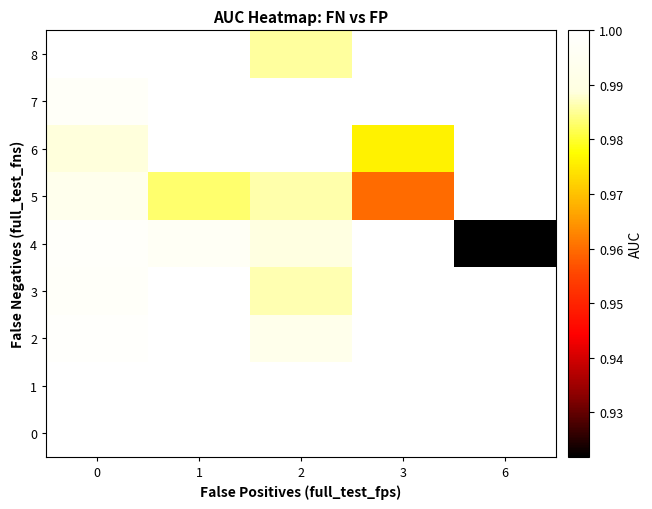

Count the number of categories in the chart.

5